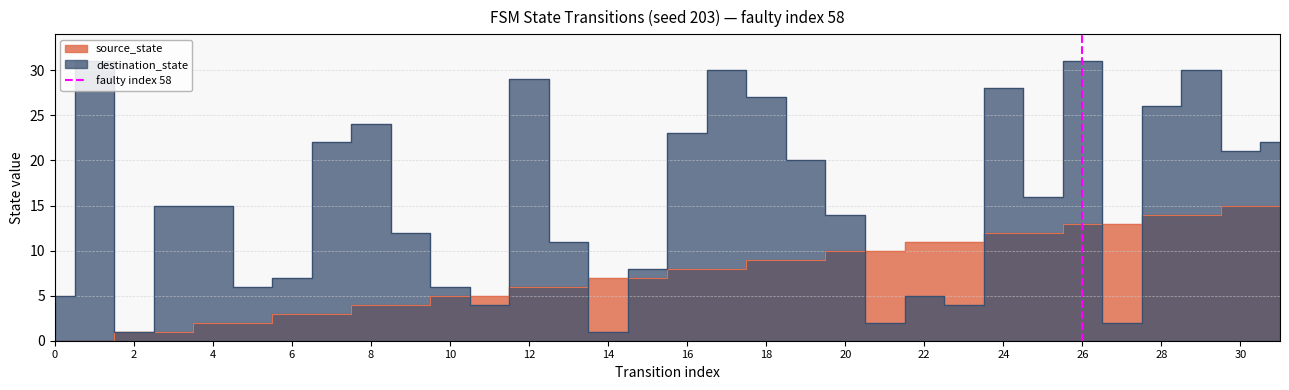

True or false: the data shows -1 at 26.

False